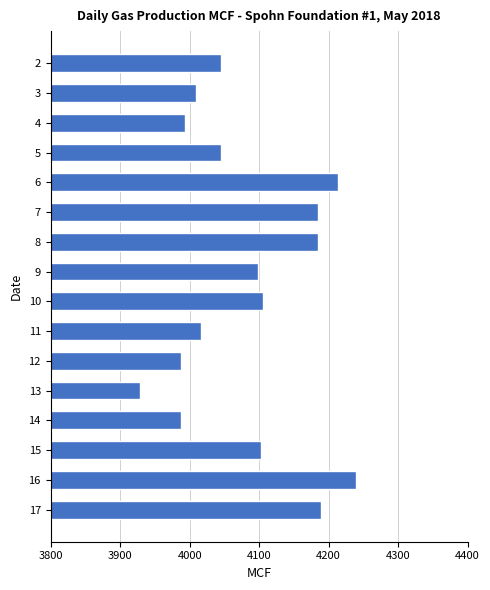

Between 4 and 9, which is larger?

9